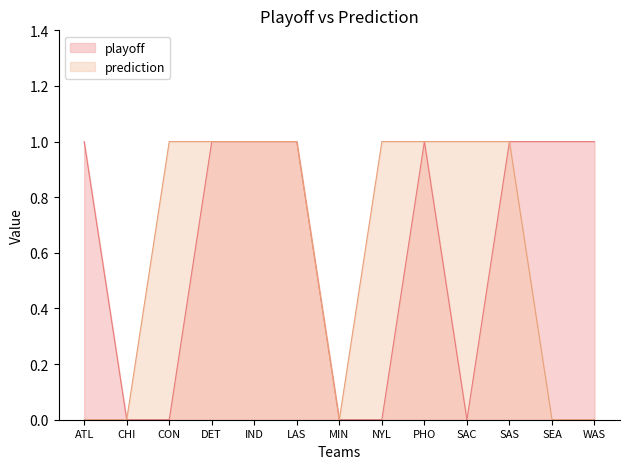

Is it true that prediction equals 0 at IND?

False